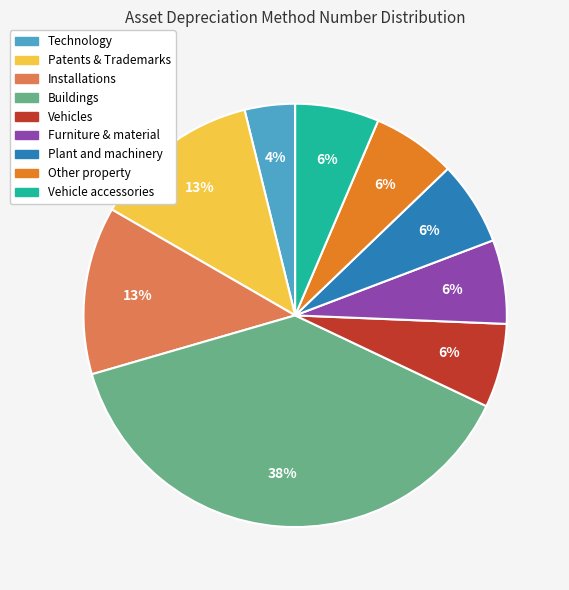

What percentage is the Patents & Trademarks slice, to the nearest percent?

13%